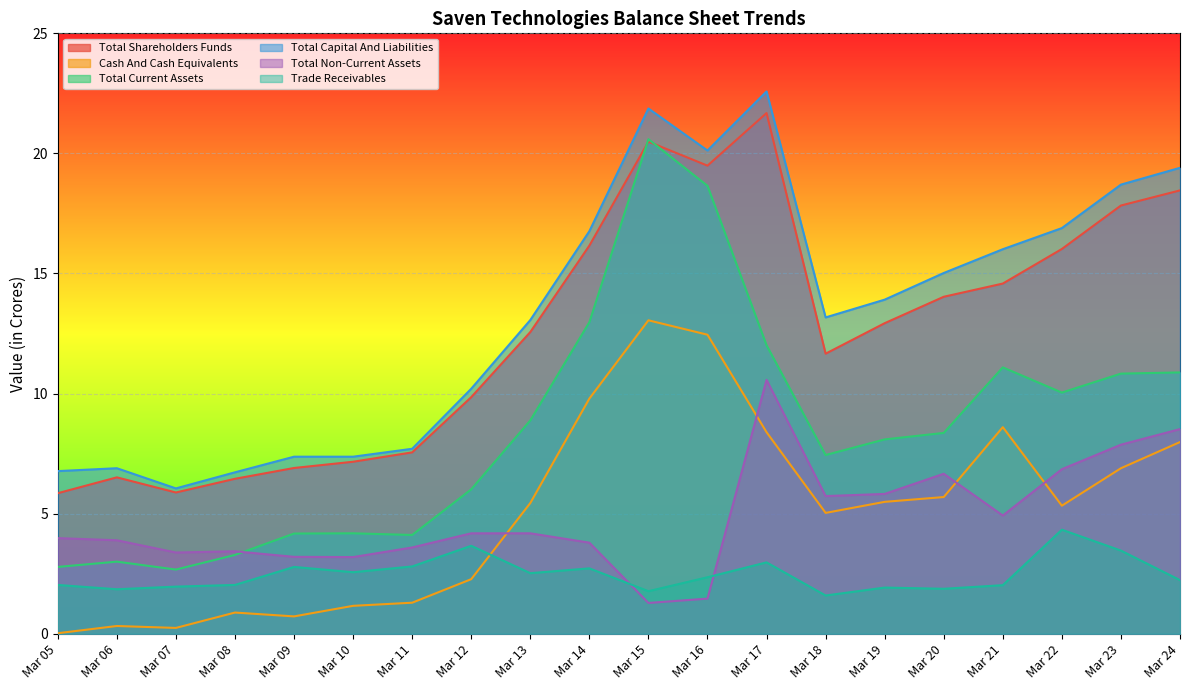

Is it true that Trade Receivables equals 3.5 at Mar 23?

True